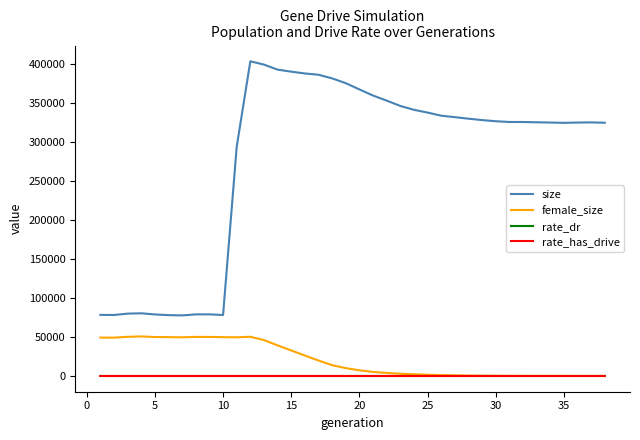

In size, how many points are lower than both neighbors (excluding endpoints)?

4